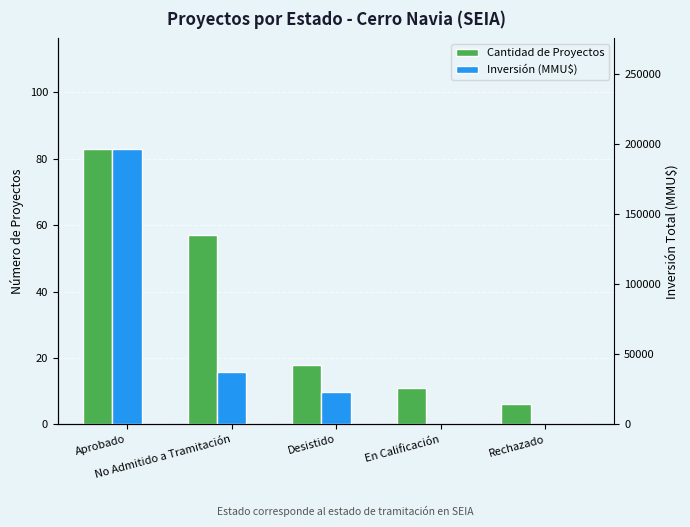

At which category is the sum across all series the highest?

Aprobado